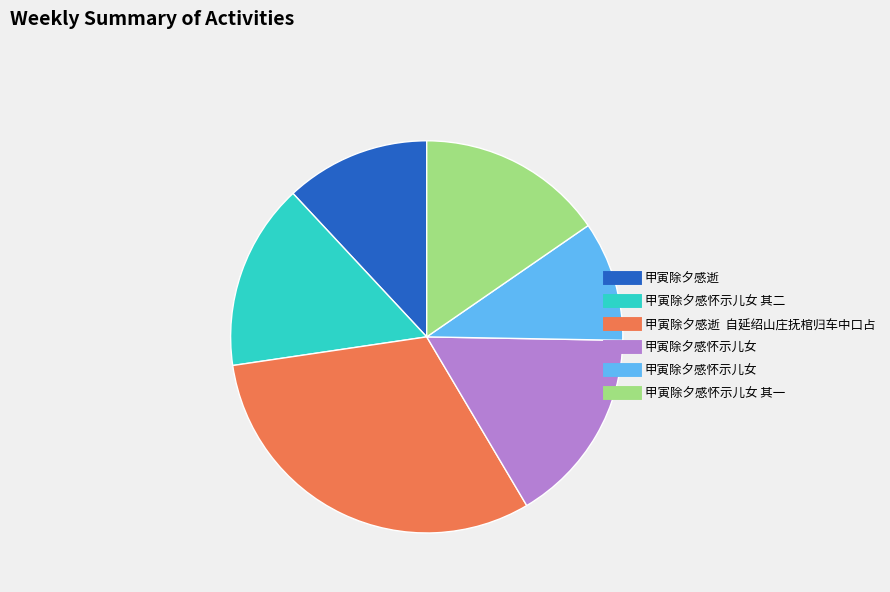

Is there a majority slice in this chart?

No